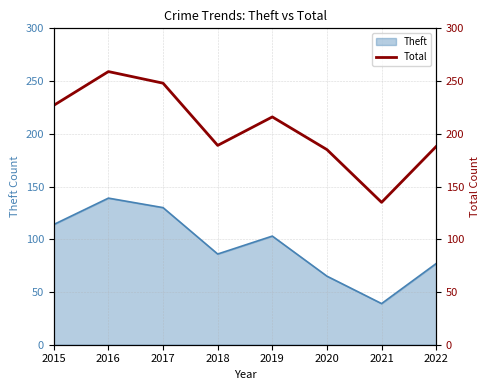

True or false: the data has more than 2 interior local peaks.

False